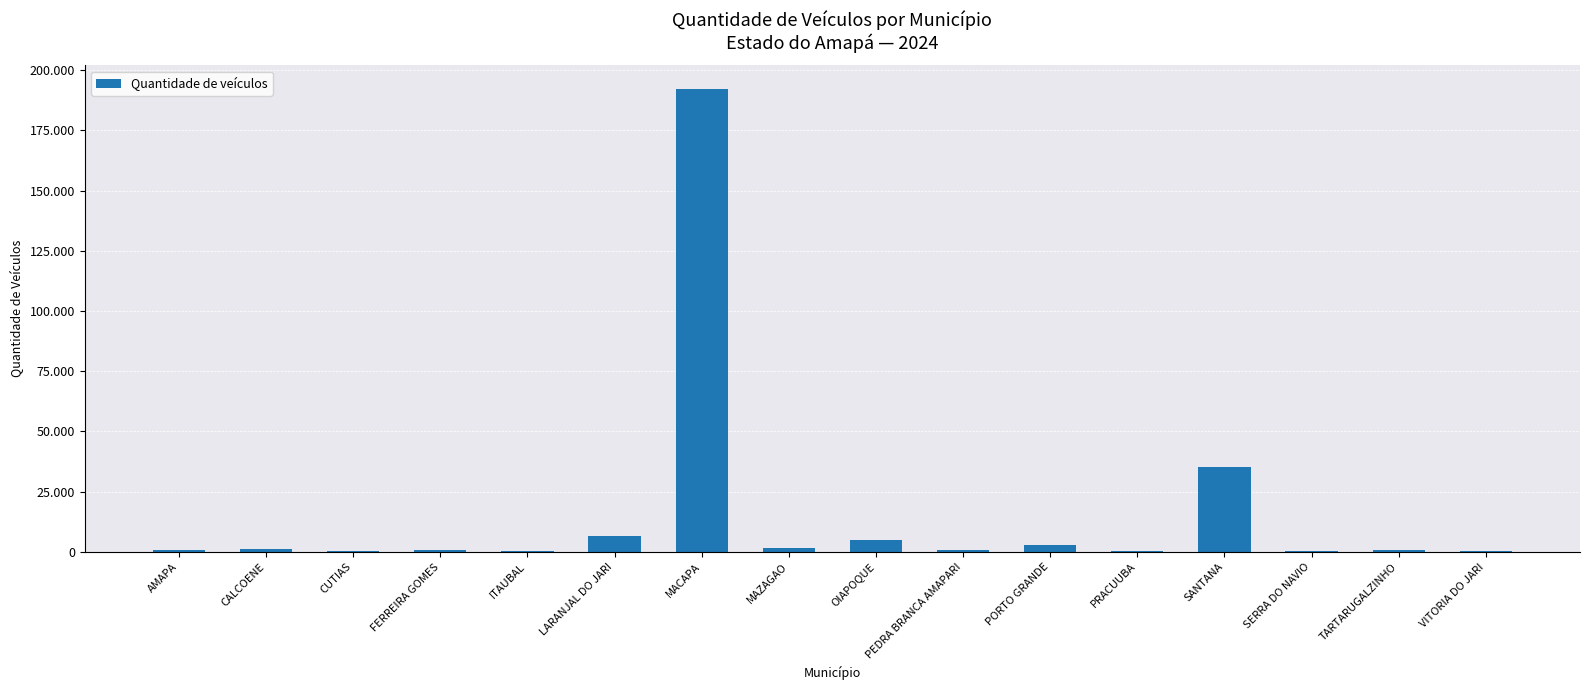

Where does the data first go above 981?

CALCOENE